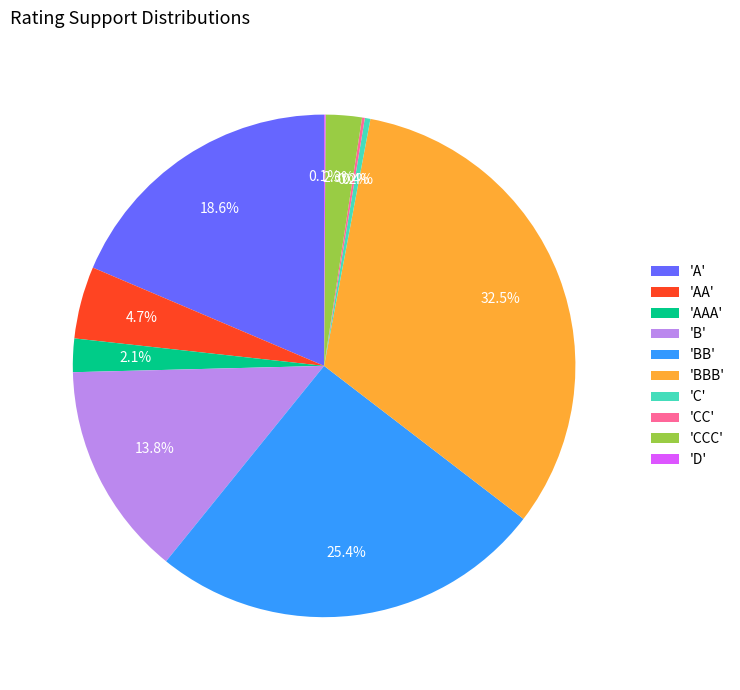

Is there any slice that represents more than half of the pie?

No